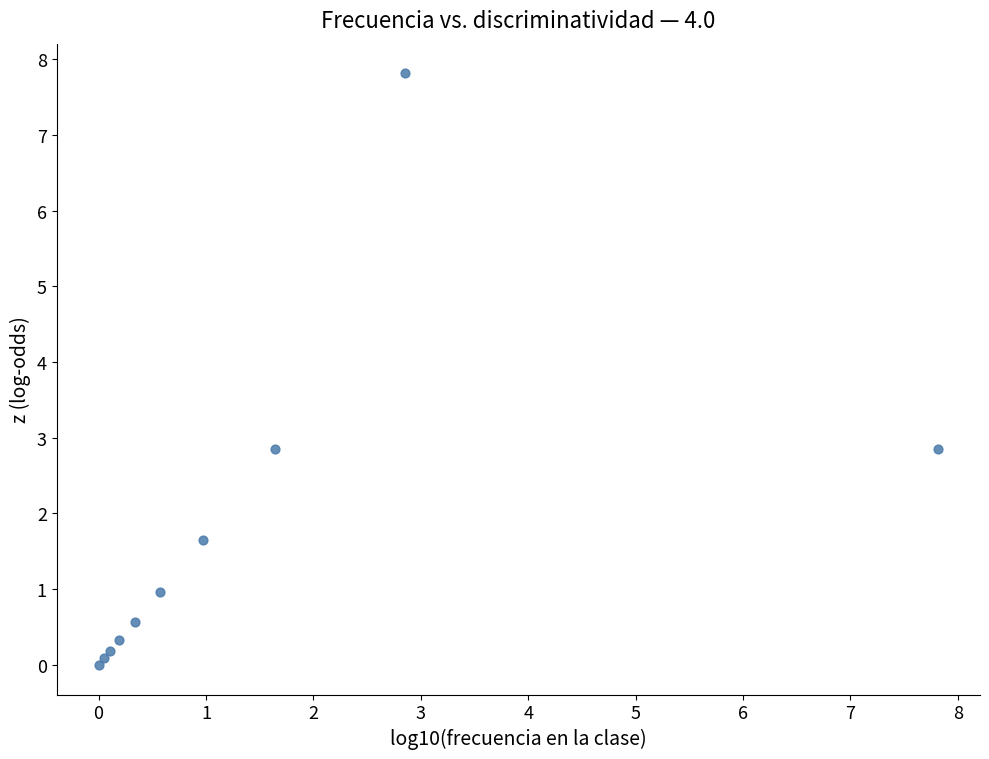

What is the range of Y values (max minus min)?

7.8